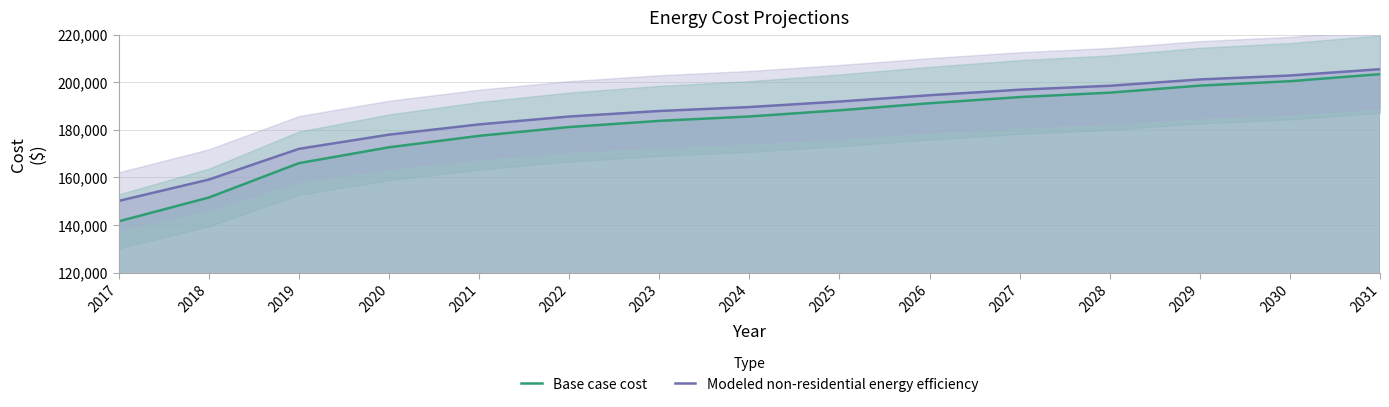

What is the value of the Base case cost point at the 4th from the left?

172662.4